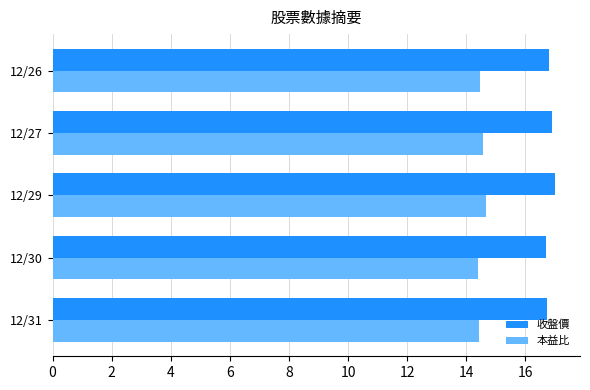

True or false: 本益比 has a value of 14.4 at 12/30.

True